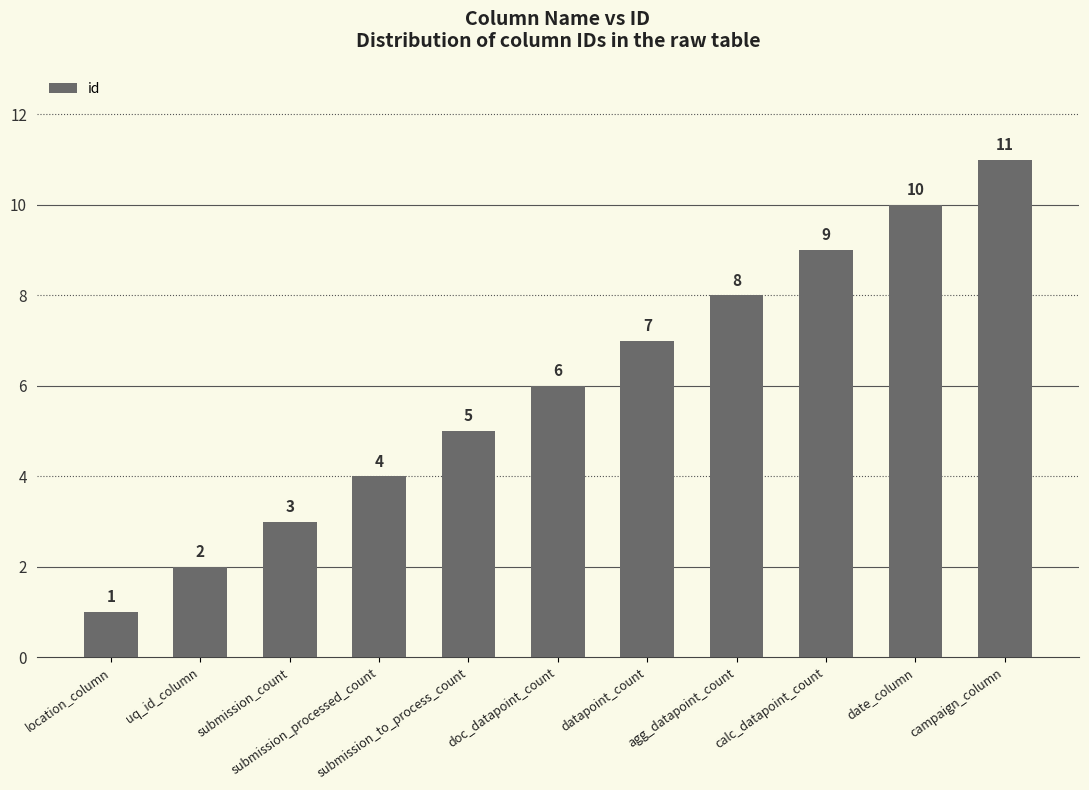

What is the change in value from submission_count to submission_processed_count?

+1